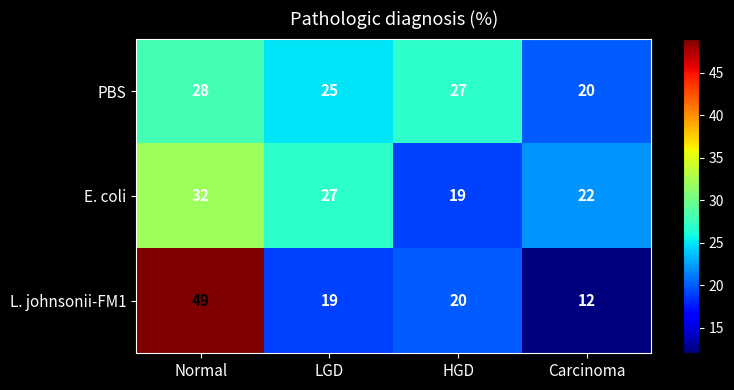

Which series has the largest range (max minus min)?

L. johnsonii-FM1